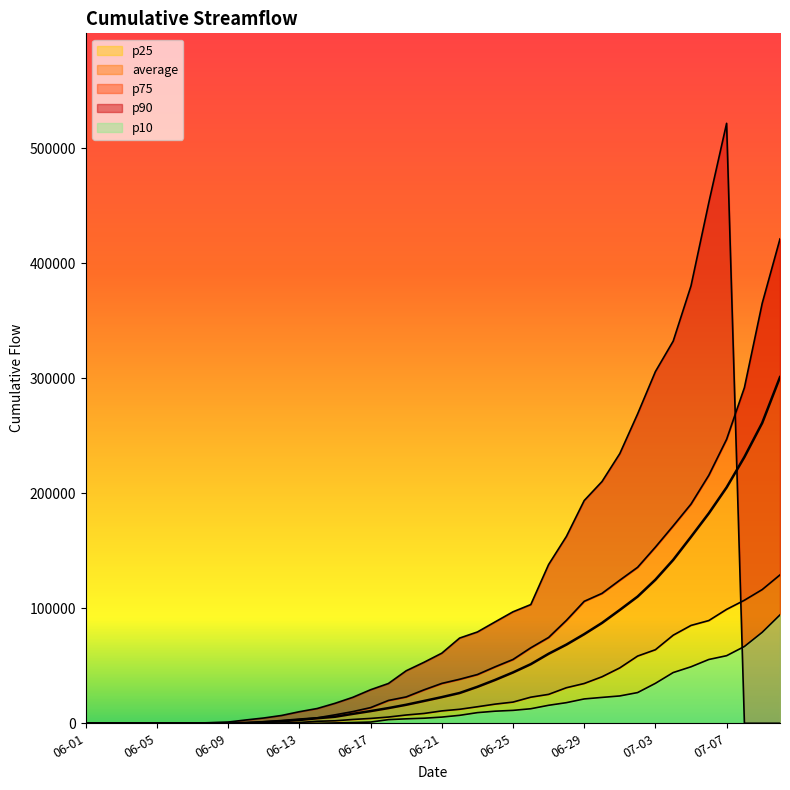

What is the difference between the maximum and minimum values in the average series?

300940.9